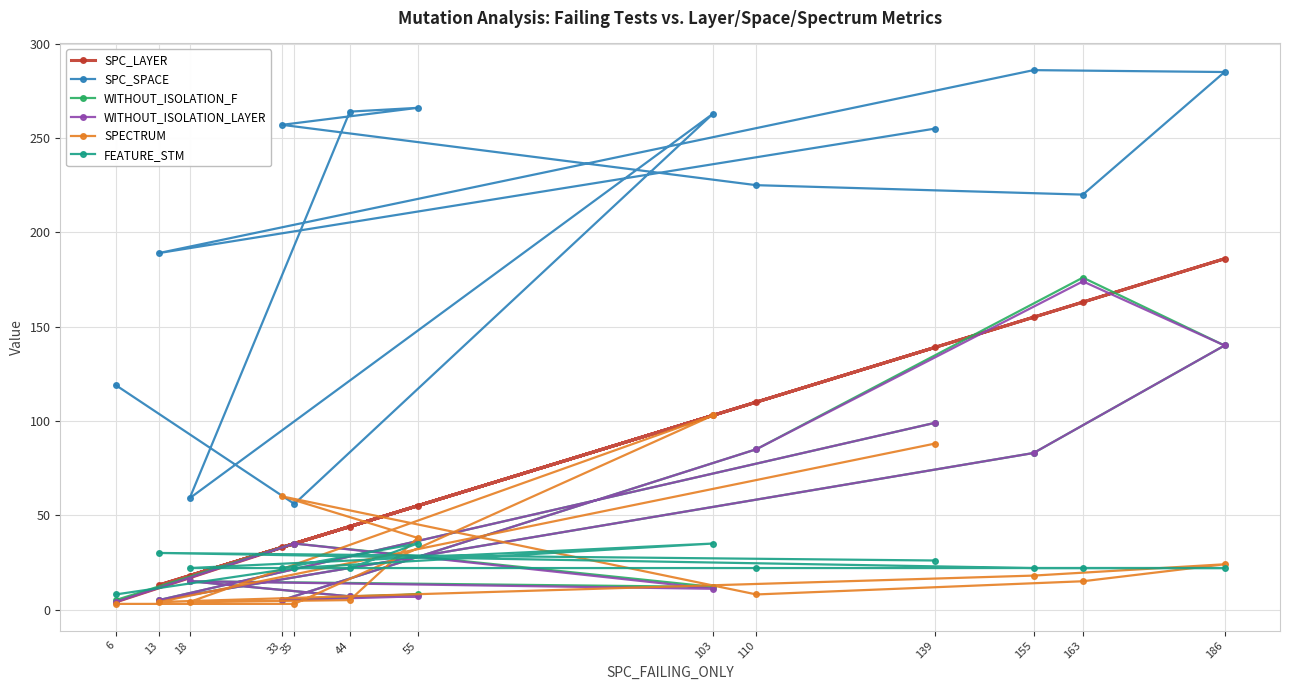

Is the value of SPC_LAYER at 55 greater than the value of SPC_SPACE at 33?

No